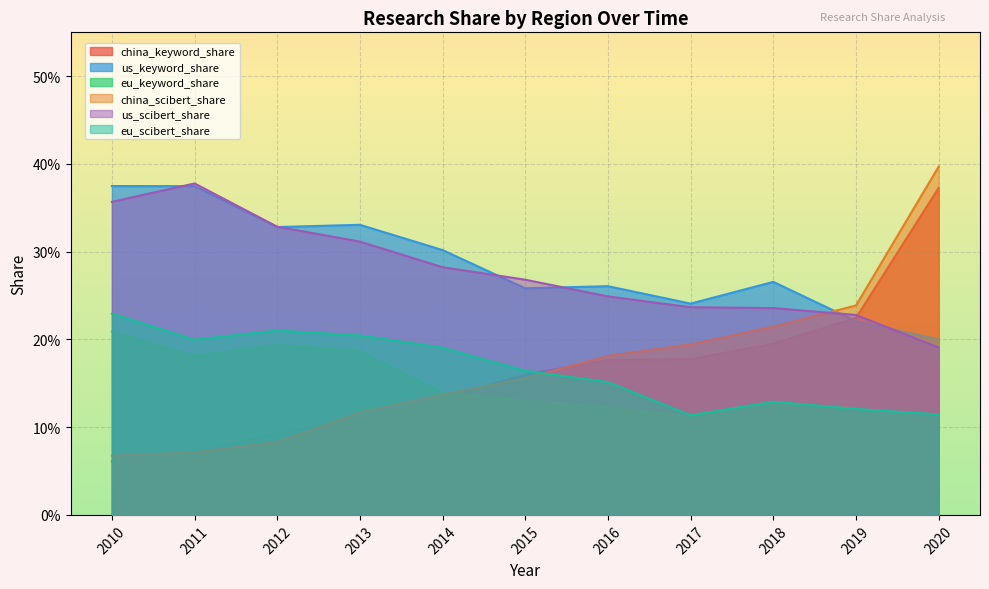

List the labels in order of eu_keyword_share value, largest first.

2010, 2012, 2013, 2011, 2014, 2015, 2018, 2016, 2019, 2017, 2020